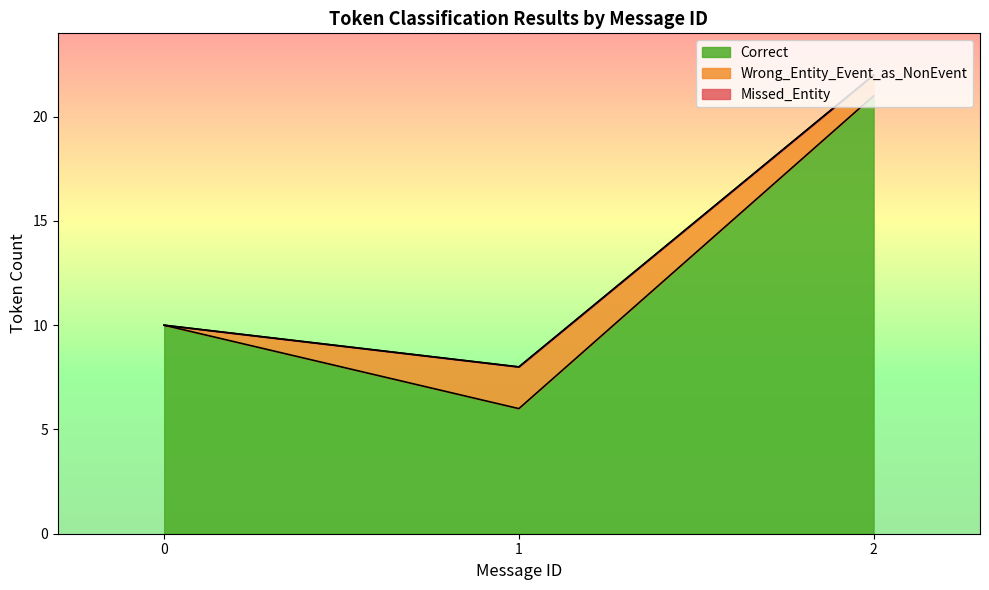

What is the lowest value of the Correct series?

6